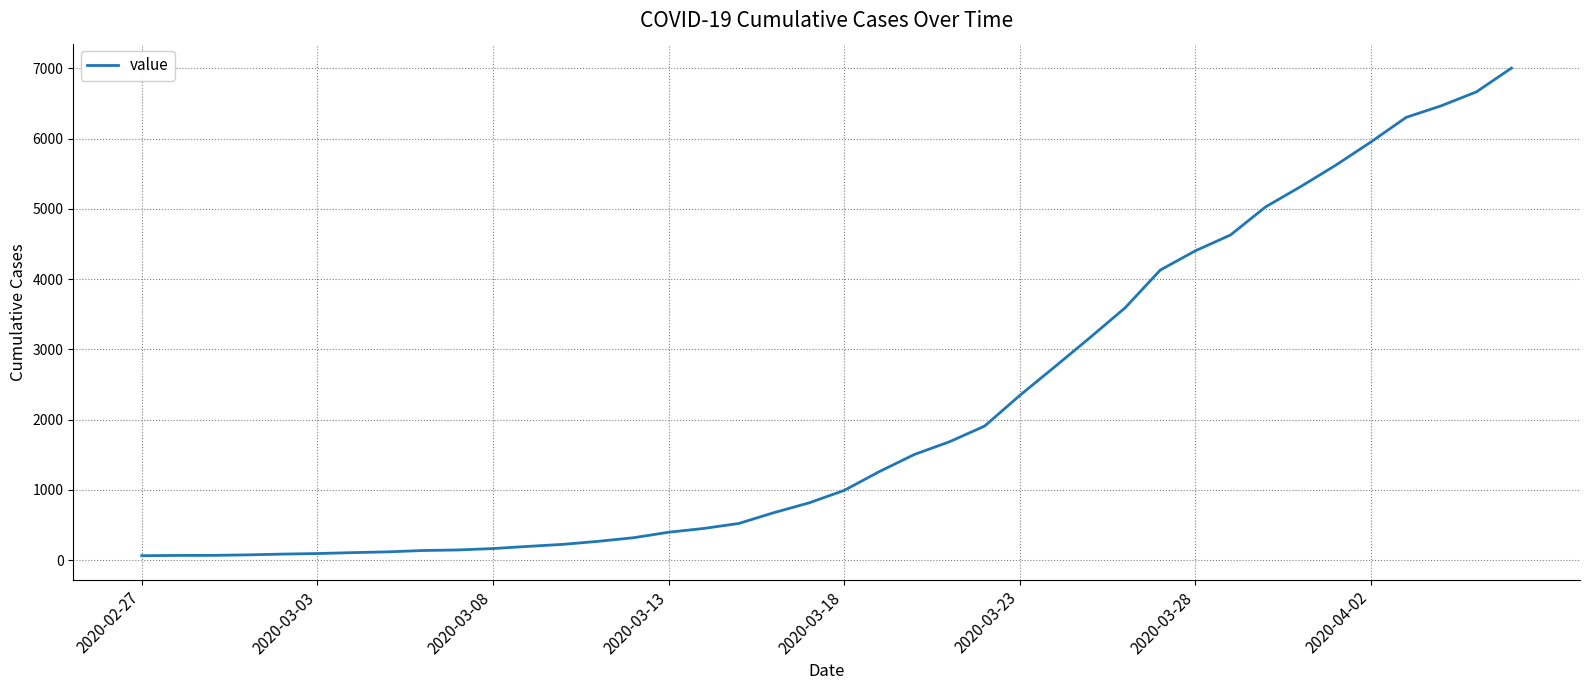

What is the maximum value shown in the chart?

7003